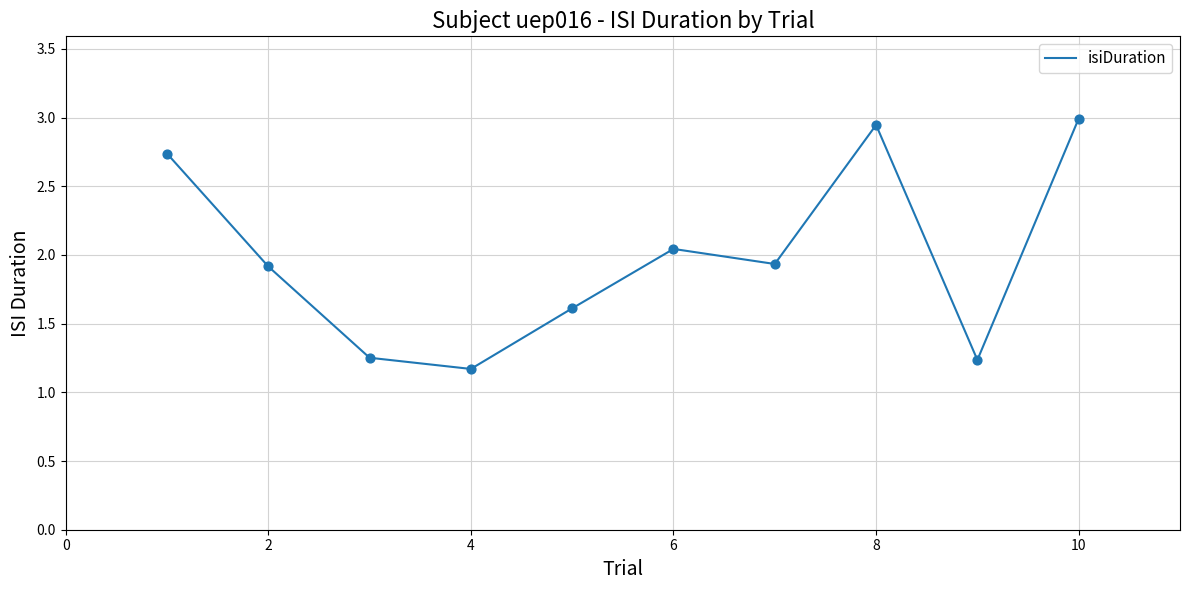

What is the difference between the maximum and minimum values?

1.8